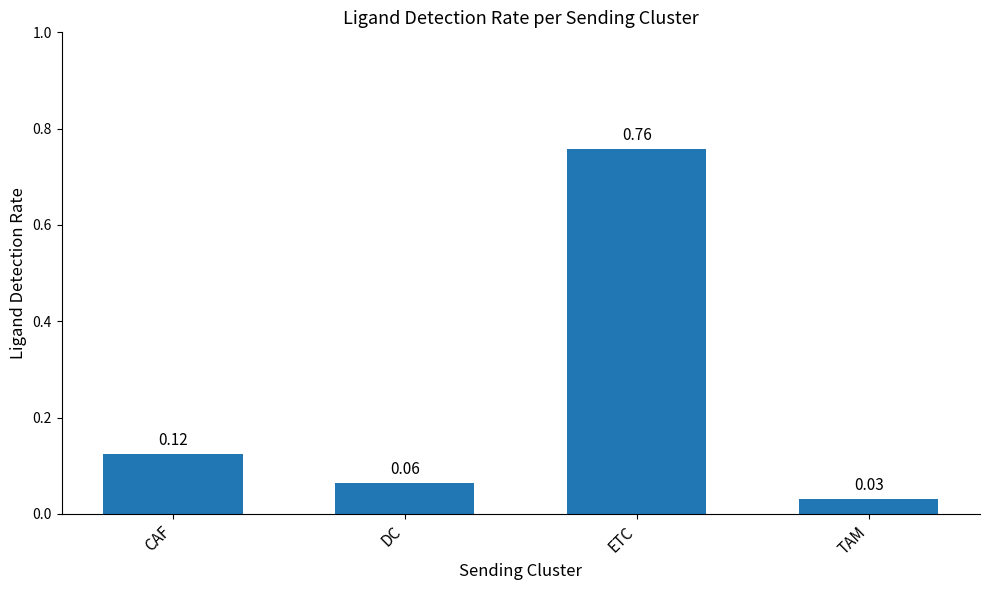

The chart shows a value of 0.0 at DC. True or false?

False